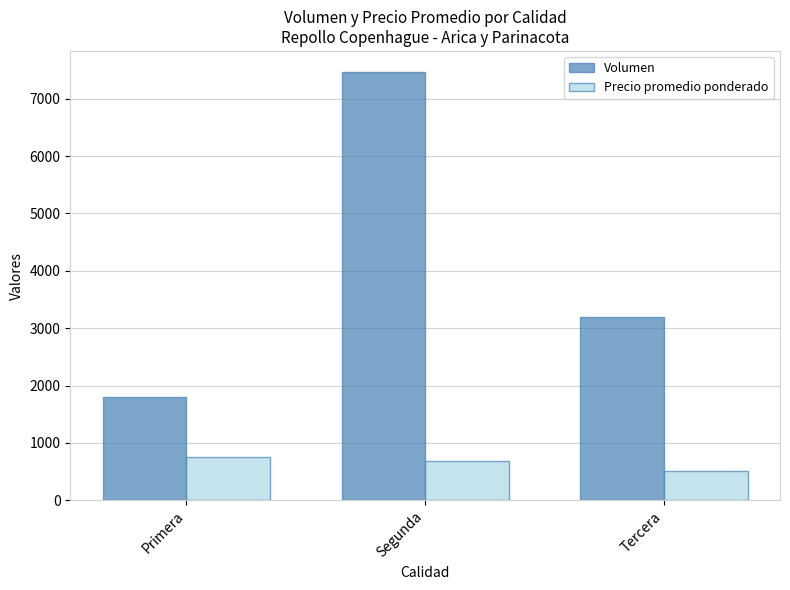

Does the chart contain any negative values?

No